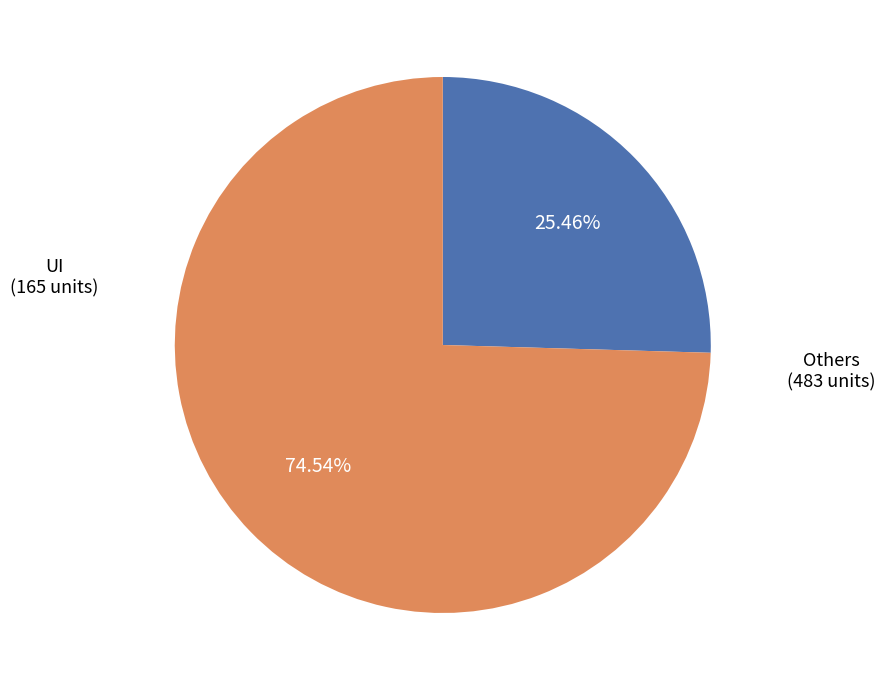

How many slices are in this pie chart?

2